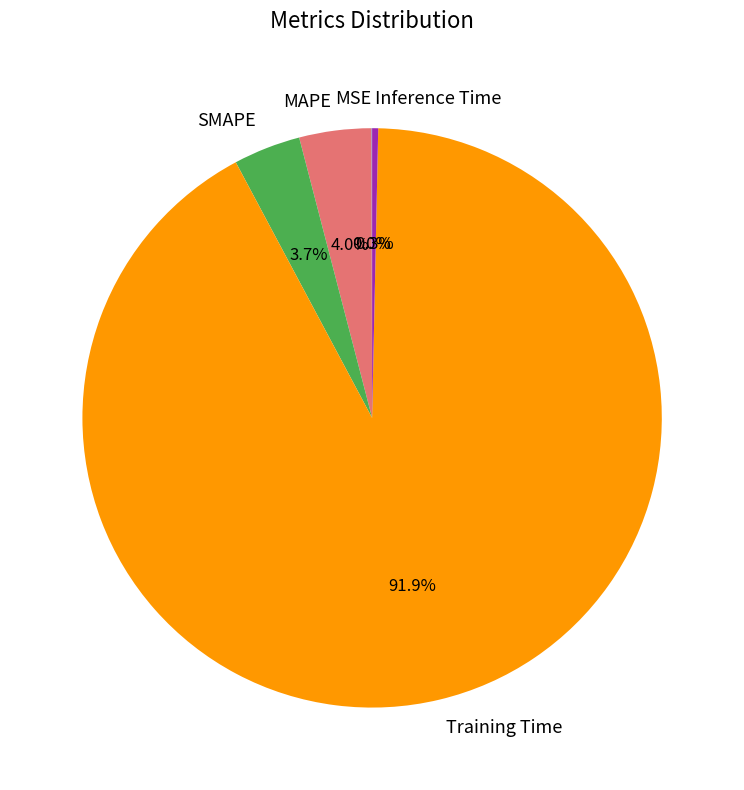

Combined, do SMAPE and MAPE account for over 50%?

No